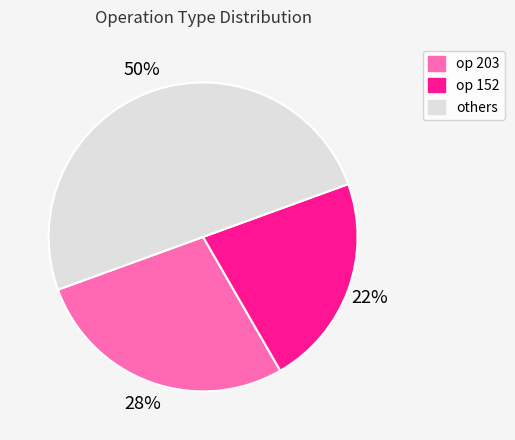

The op 152 slice represents 13% of the pie. True or false?

False